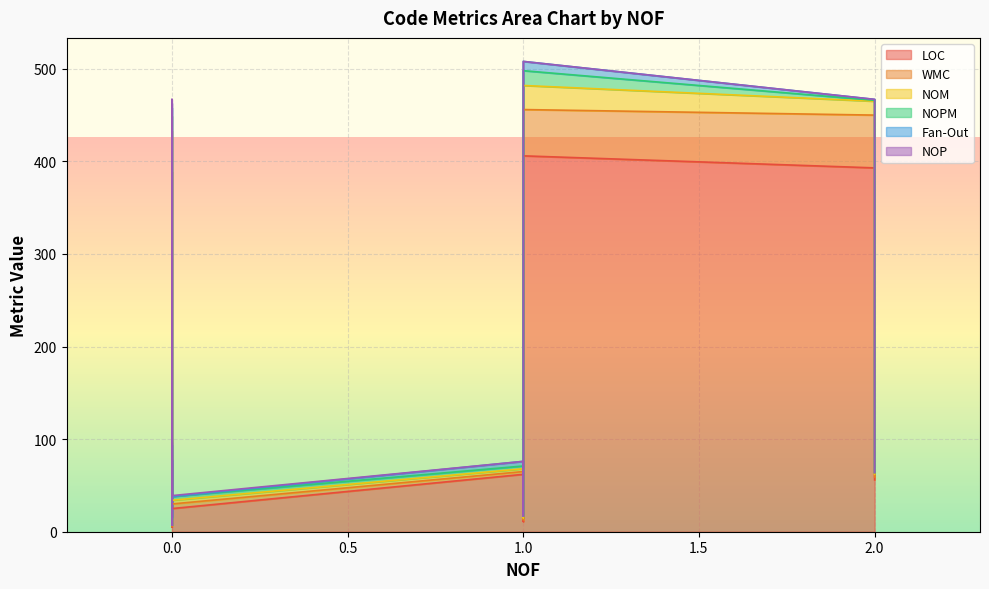

What is the label of the 13th point from the left?

1